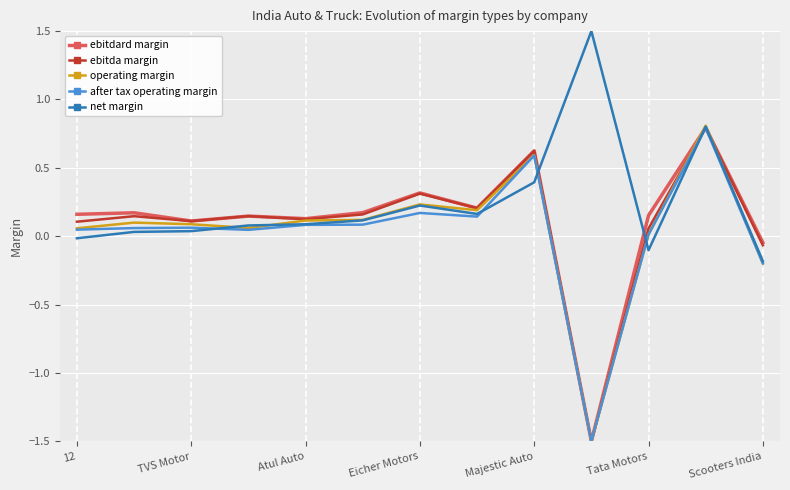

Which series has the largest total across all categories?

net margin